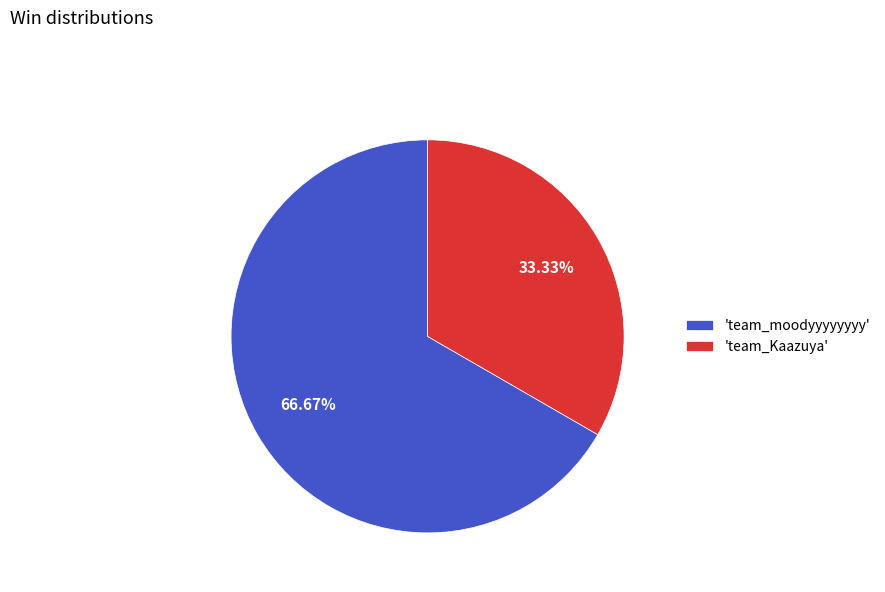

Is there a majority slice in this chart?

Yes